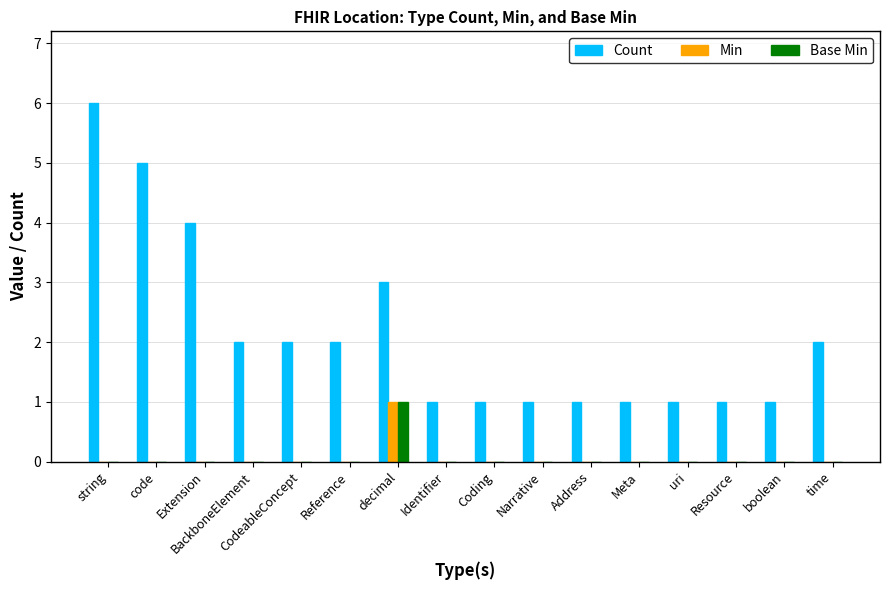

Which category has the highest value in the Count series?

string